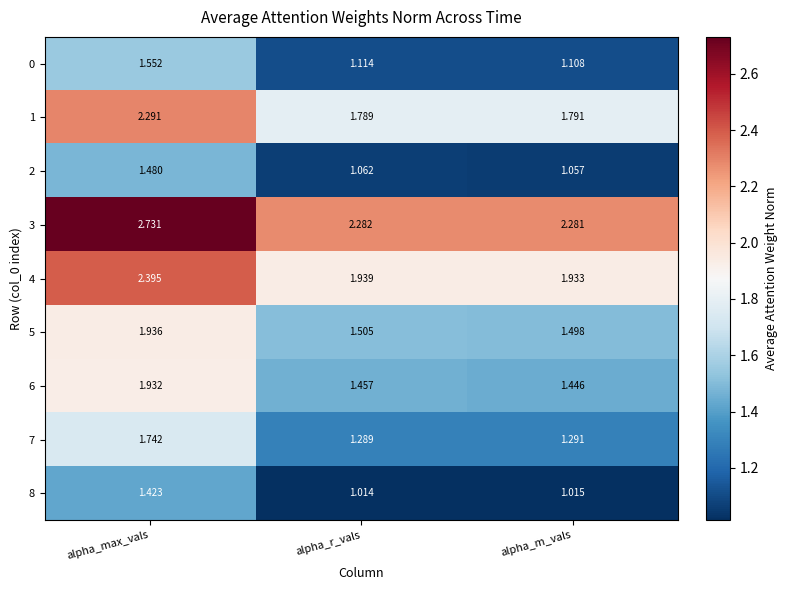

At which label is 6 closest to 1?

alpha_m_vals